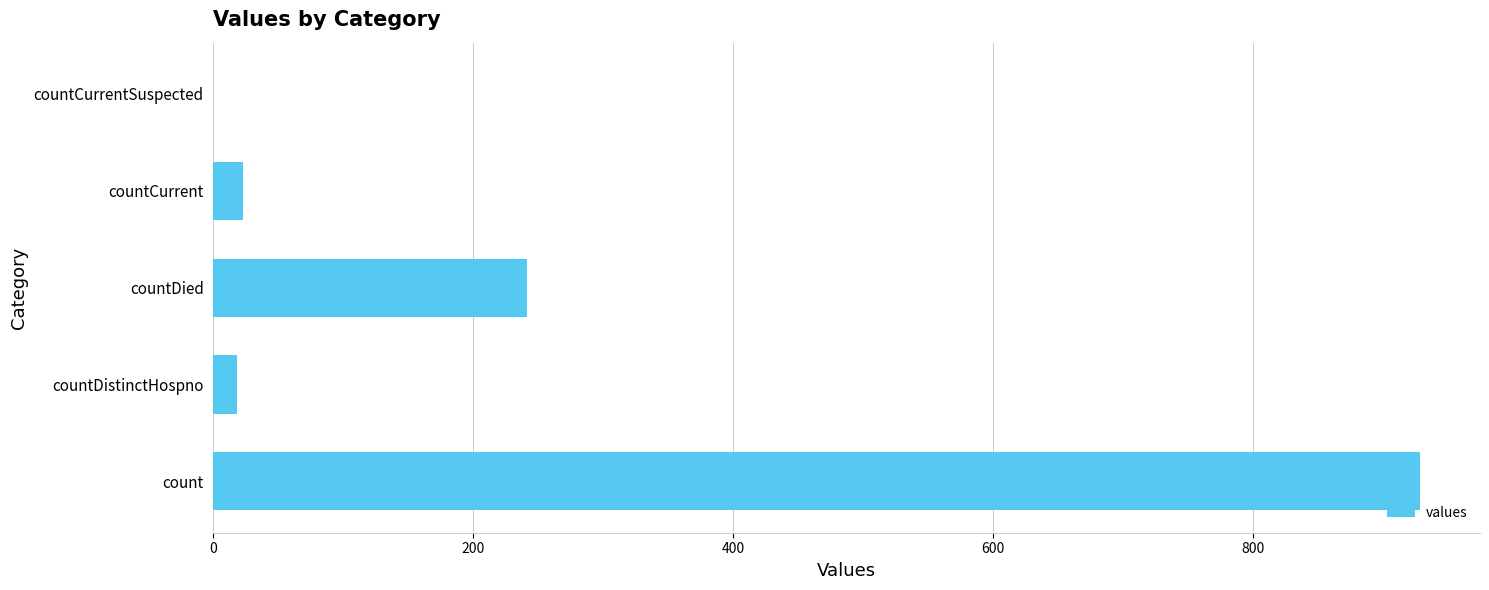

The value at countCurrent is 23. True or false?

True